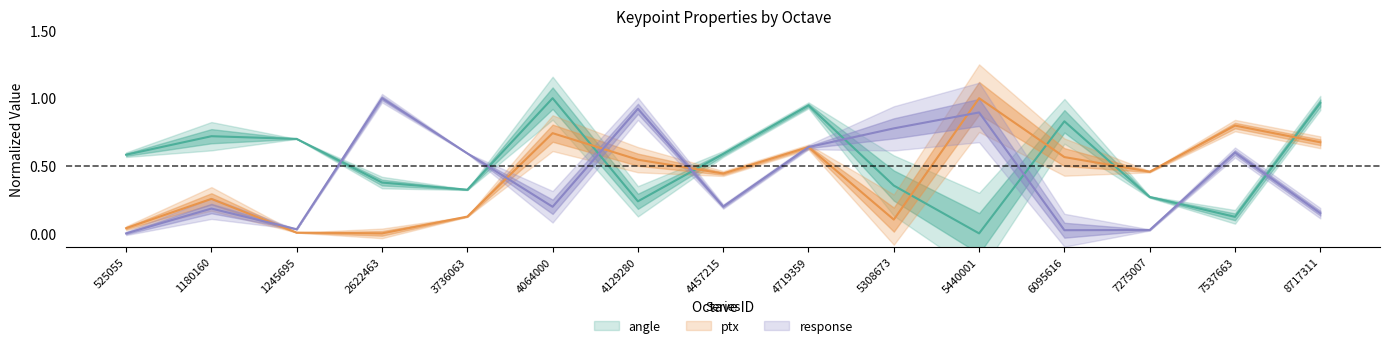

Reading left to right, transcribe all the data shown in this chart.

angle: 0.6	0.7	0.7	0.4	0.3	1.0	0.2	0.6	0.9	0.4	0.0	0.8	0.3	0.1	1.0
ptx: 0.0	0.3	0.0	0.0	0.1	0.7	0.5	0.4	0.6	0.1	1.0	0.6	0.5	0.8	0.7
response: 0.0	0.2	0.0	1.0	0.6	0.2	0.9	0.2	0.6	0.8	0.9	0.0	0.0	0.6	0.1